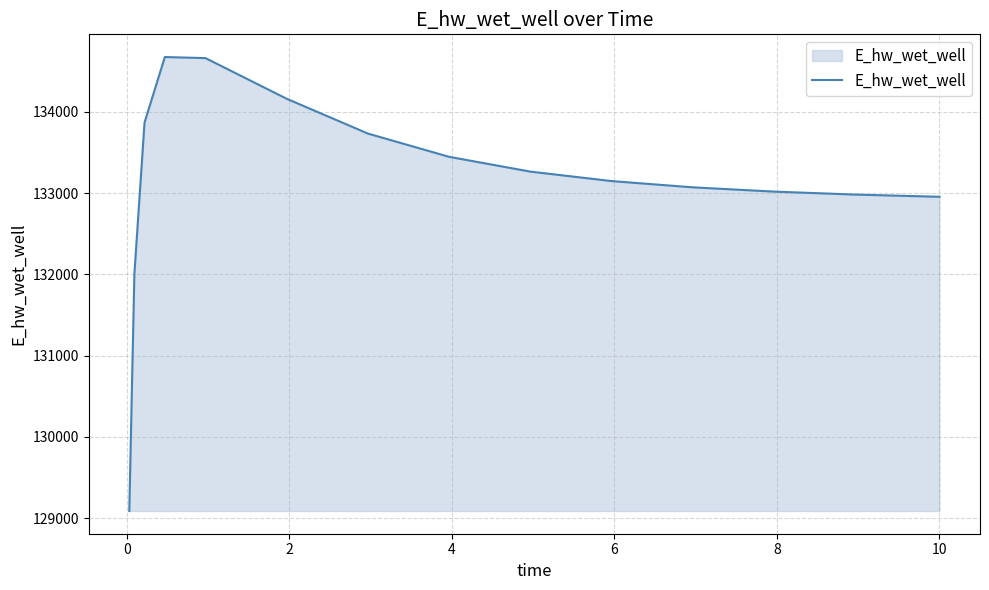

What is the maximum value shown in the chart?

134673.9